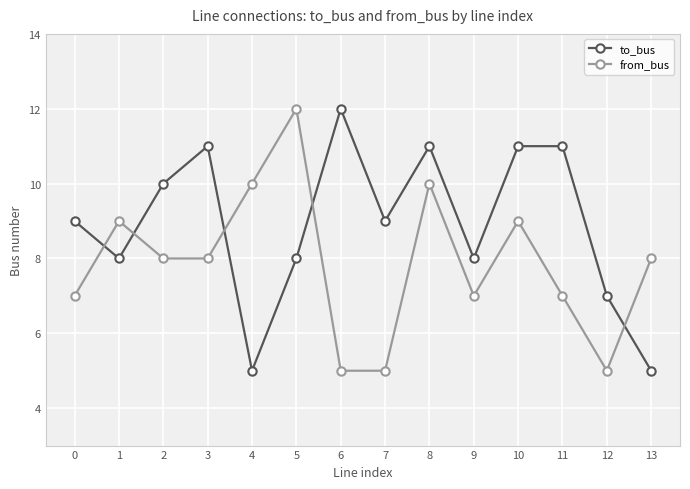

How many series are shown in this chart?

2